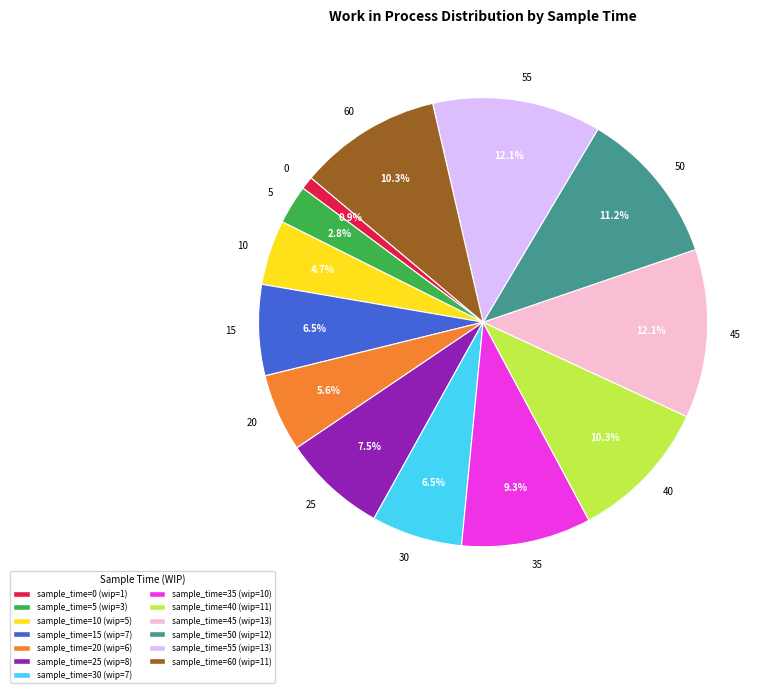

Is there a majority slice in this chart?

No